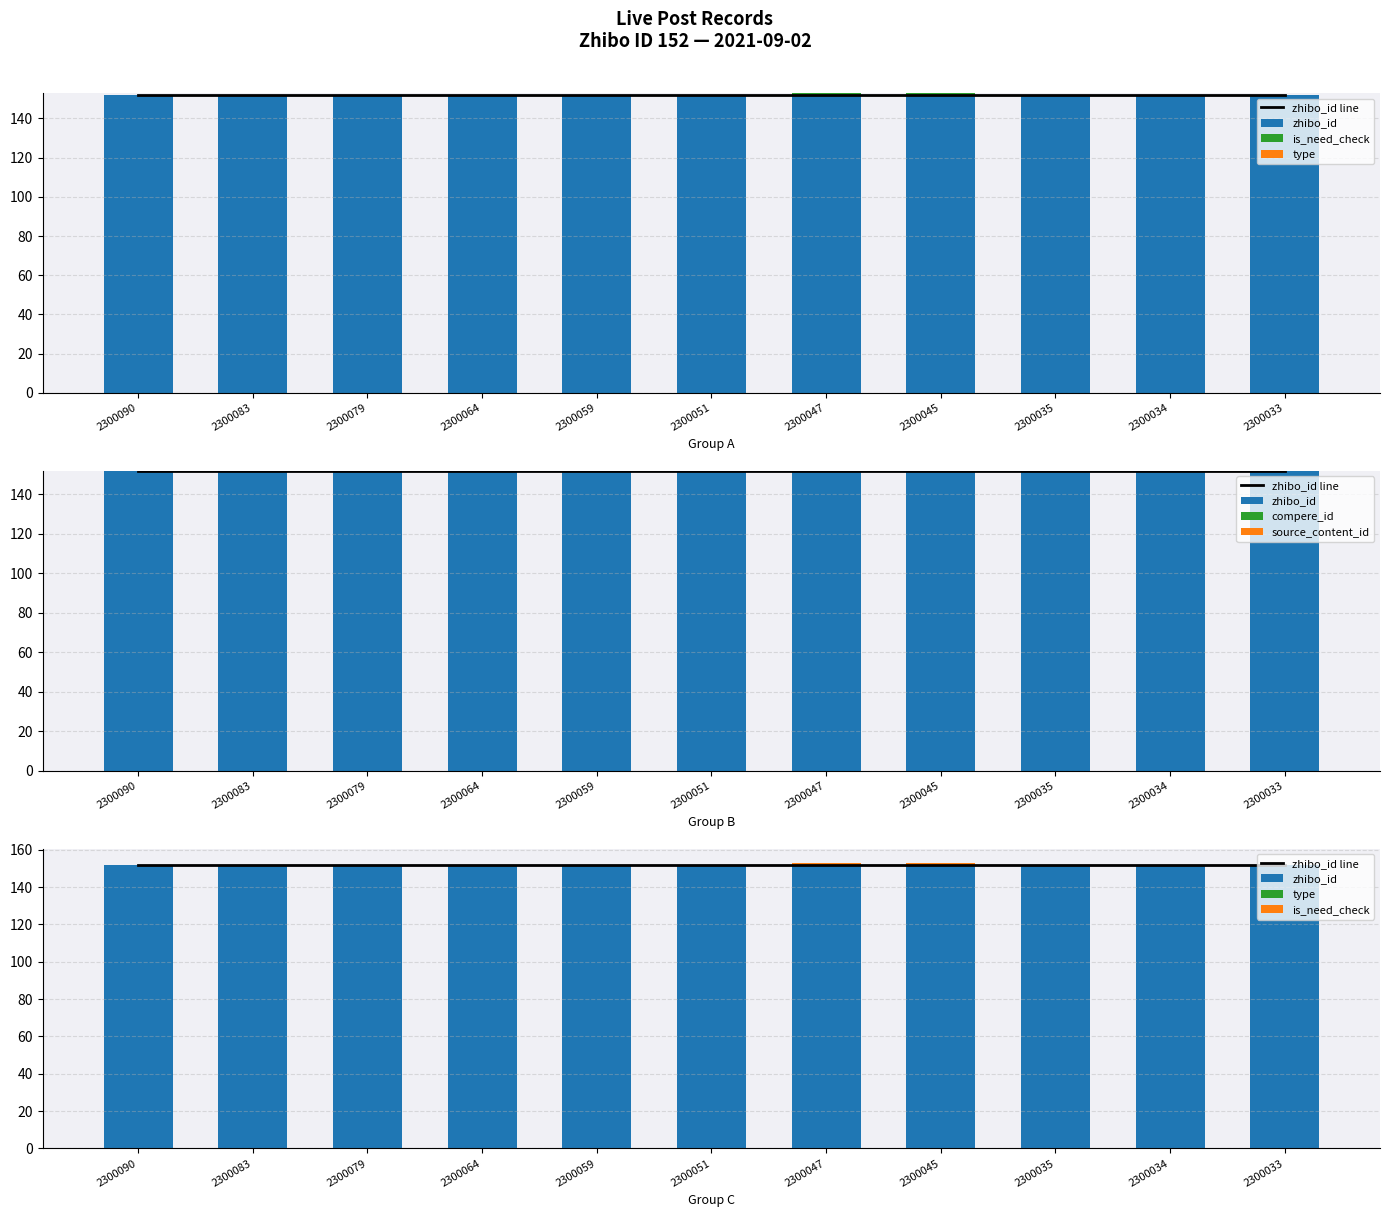

Which series has the largest range (max minus min)?

is_need_check